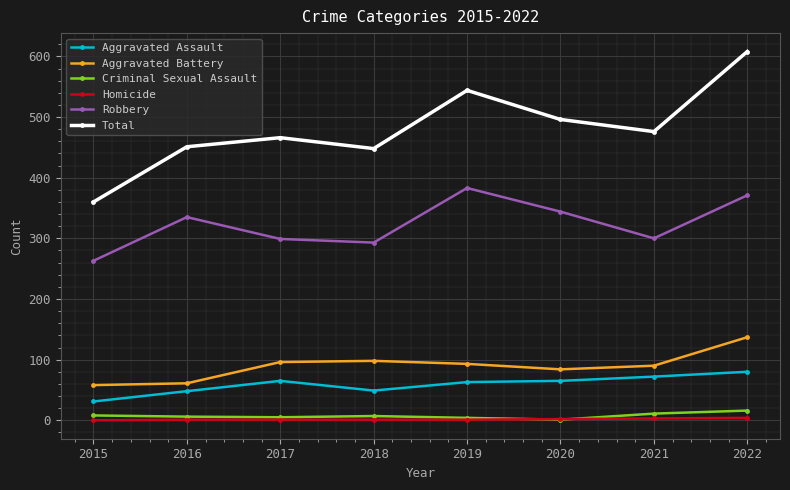

True or false: Homicide and Aggravated Assault intersect in this chart.

False